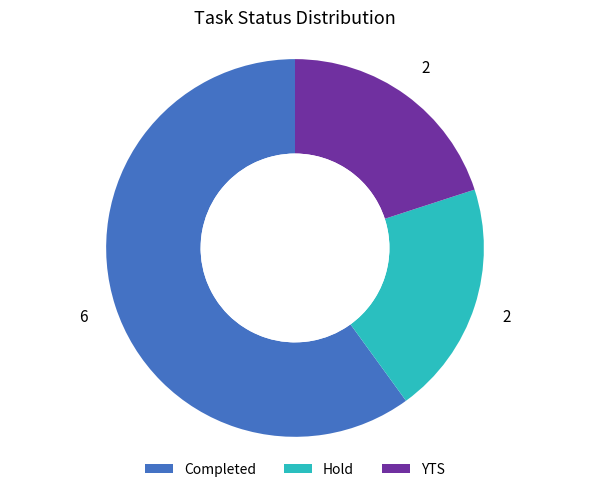

The YTS slice represents 20% of the pie. True or false?

True